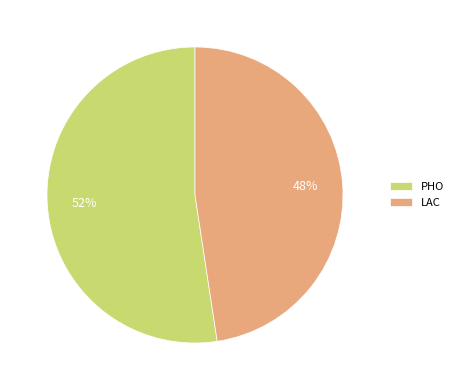

True or false: PHO accounts for 41% of the total.

False